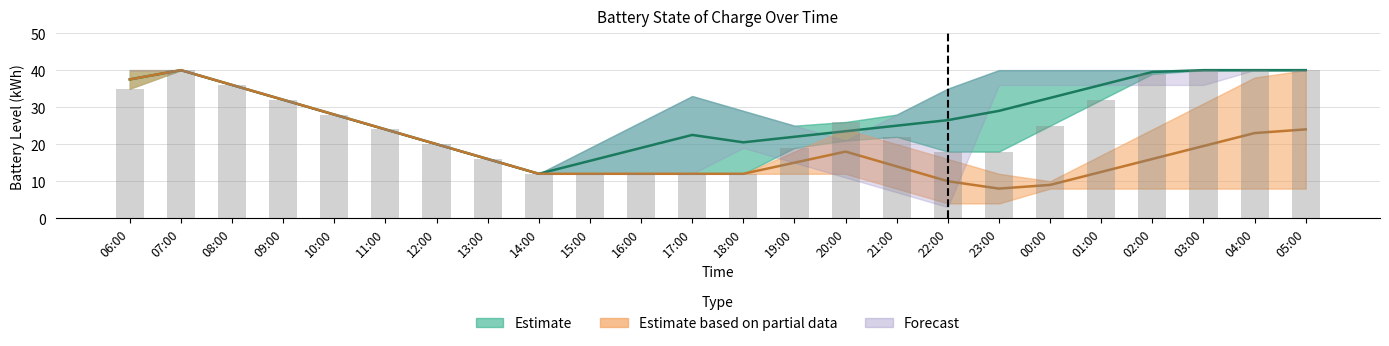

What is the difference between the batt values at 12:00 and 13:00?

4